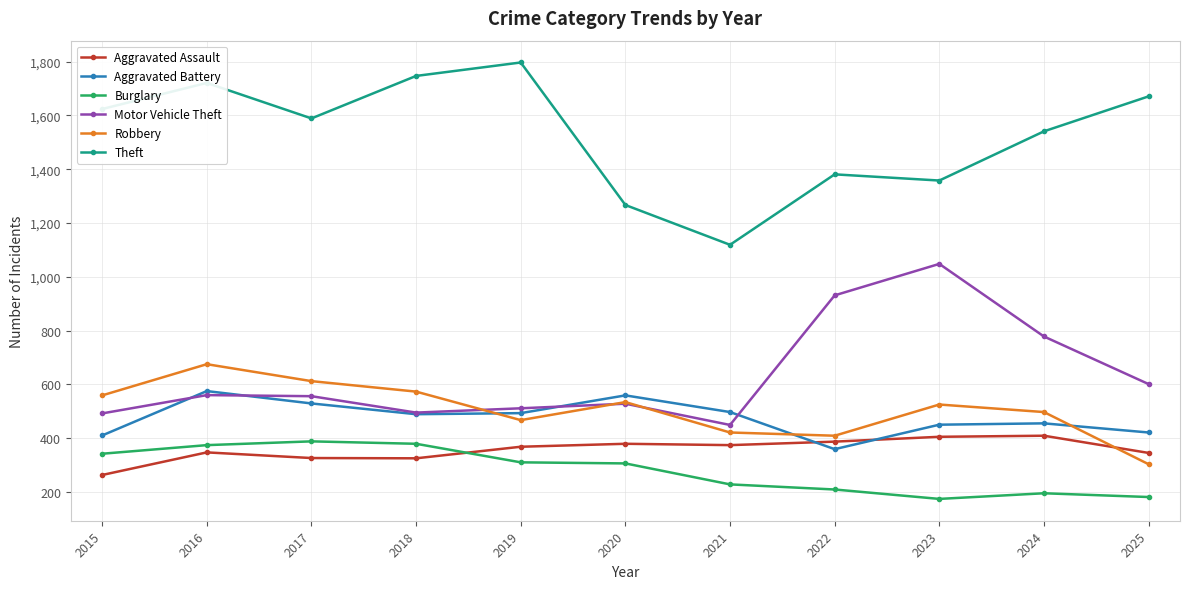

Which series changed the most between 2021 and 2024?

Theft